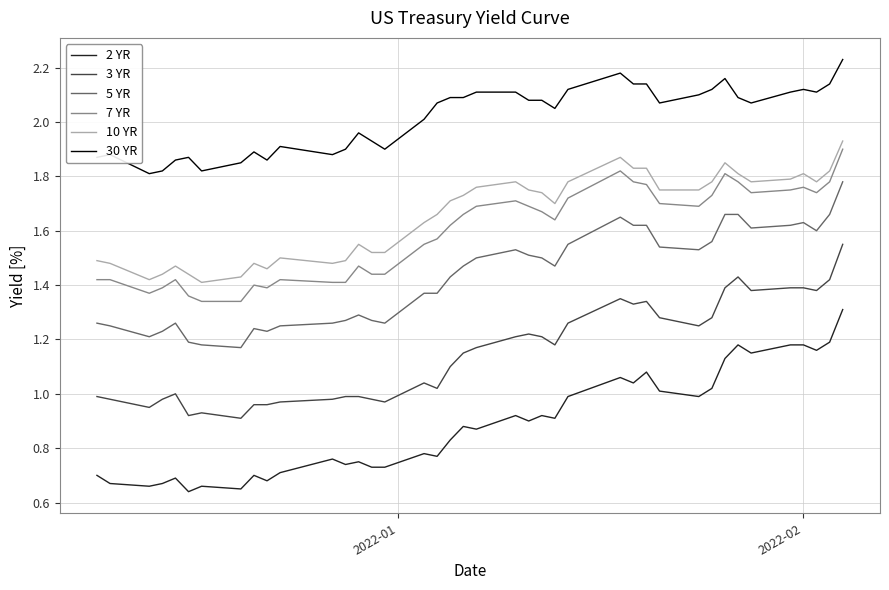

What is the difference between the maximum and minimum values in the 30 YR series?

0.4